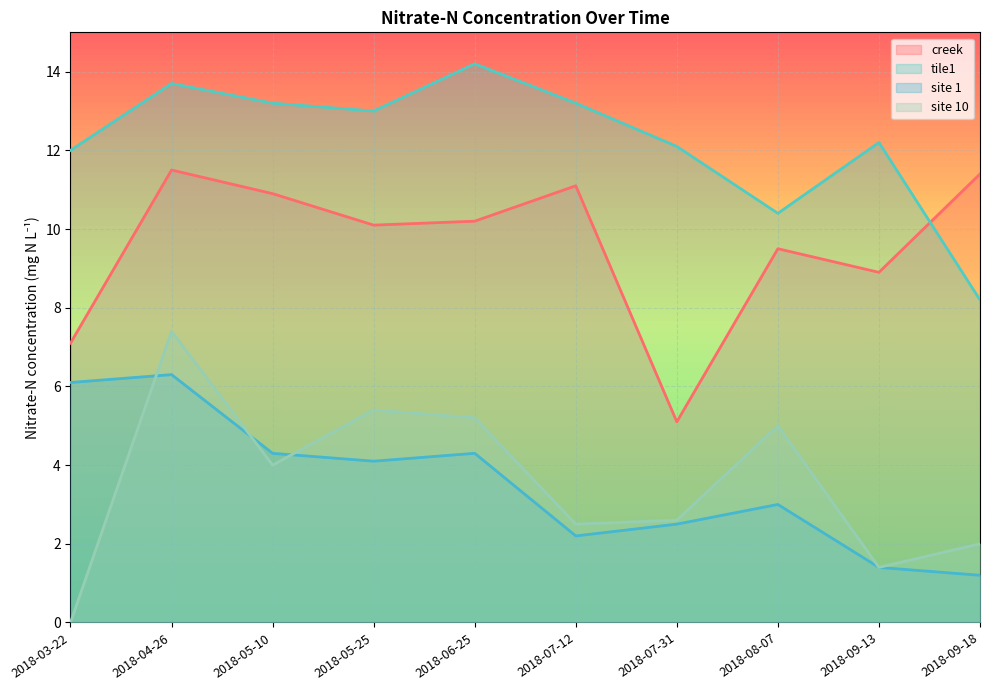

How many distinct data groups are displayed?

4